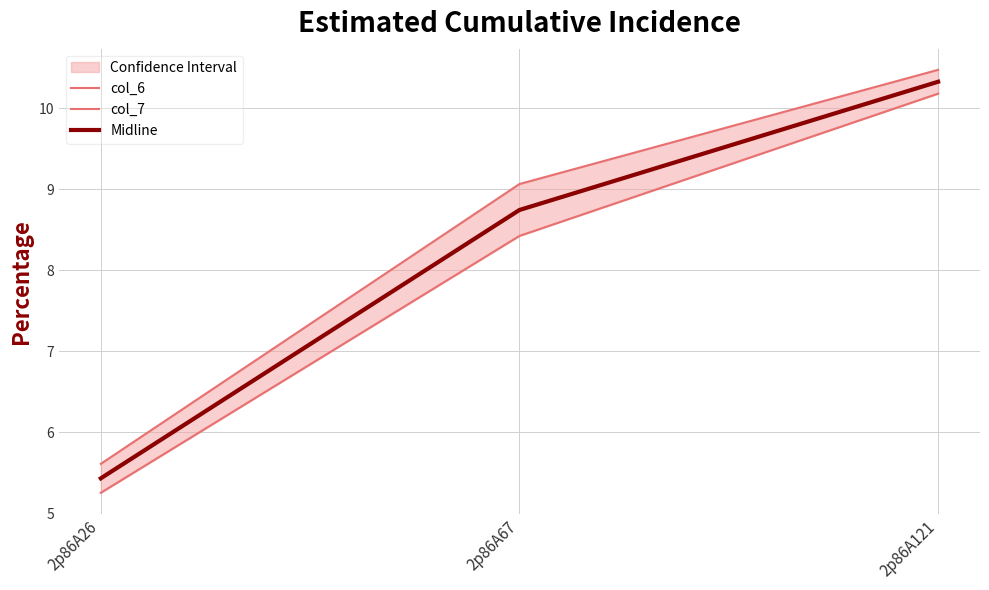

What is the sum of all col_6 values?

25.1